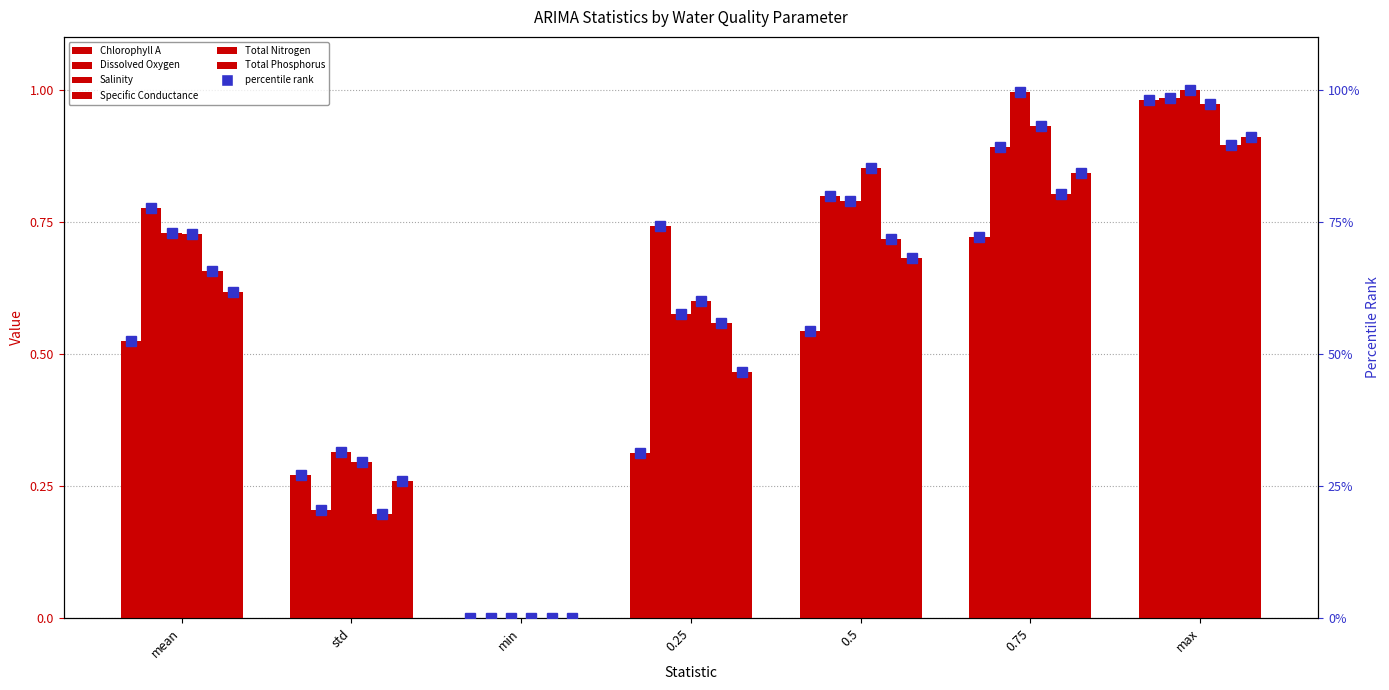

Rank the series at 0.25 from lowest to highest value.

Chlorophyll A, Total Phosphorus, Total Nitrogen, Salinity, Specific Conductance, Dissolved Oxygen